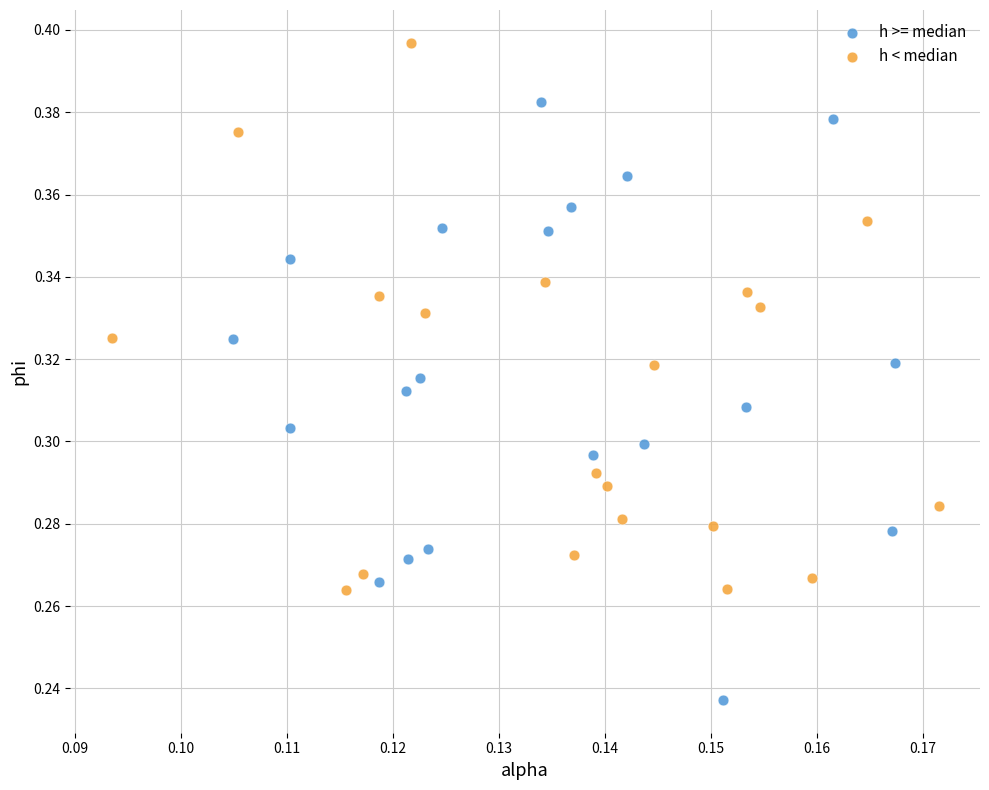

Which series contains the lowest Y value?

h >= median